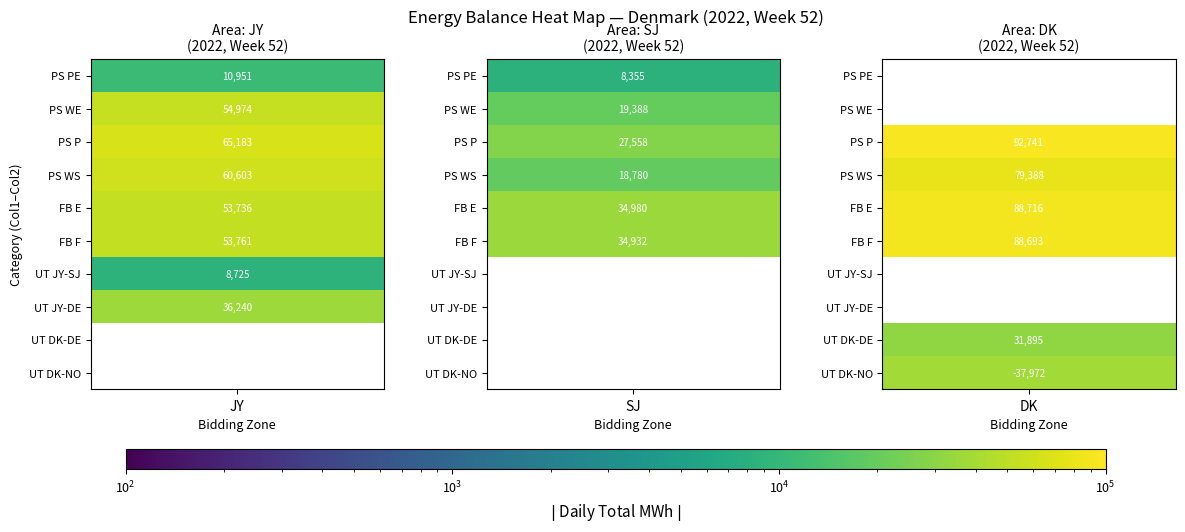

Is it true that PS-WE/FB-E equals -58569 at PS-P/UT-SE?

False